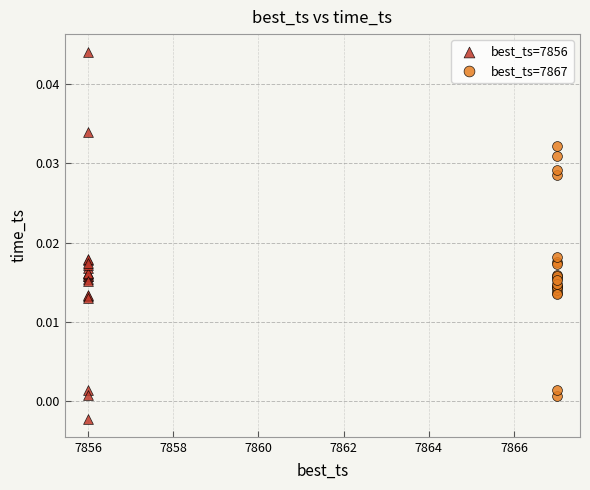

Which series has the widest spread of Y values?

best_ts=7856